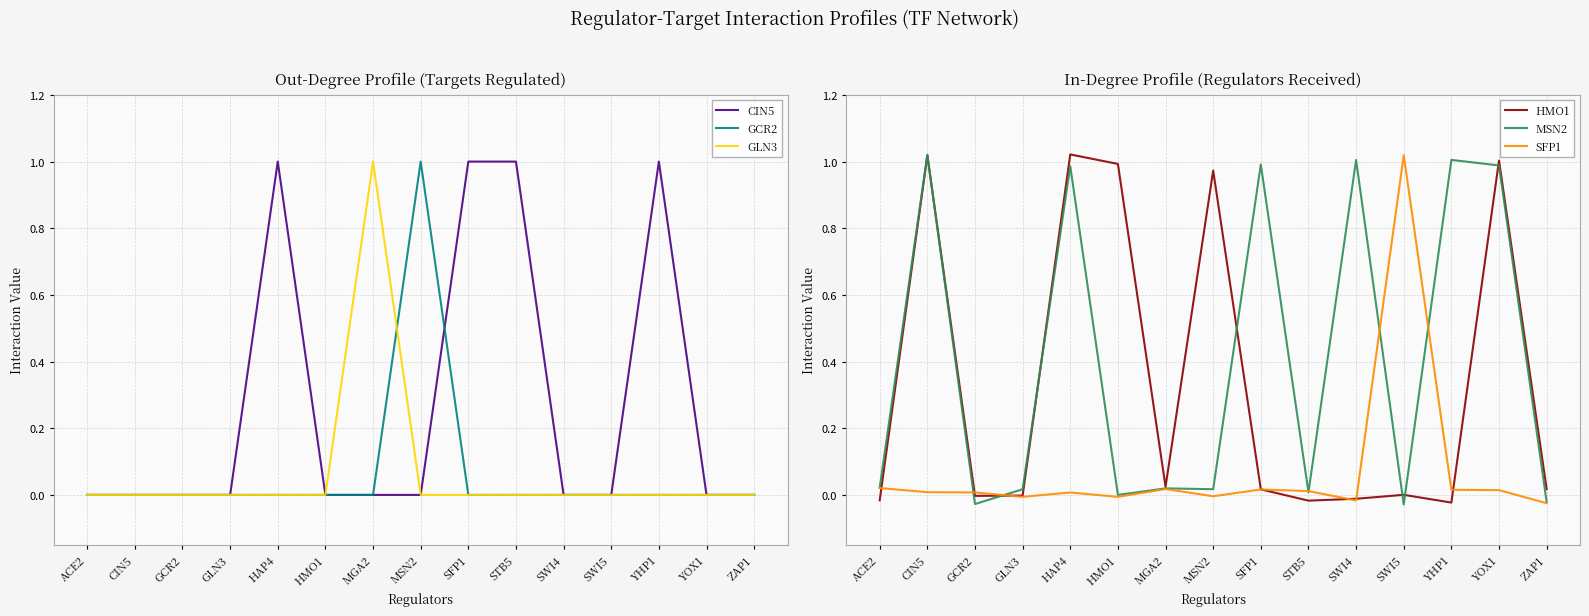

What is the greatest value displayed?

1.0